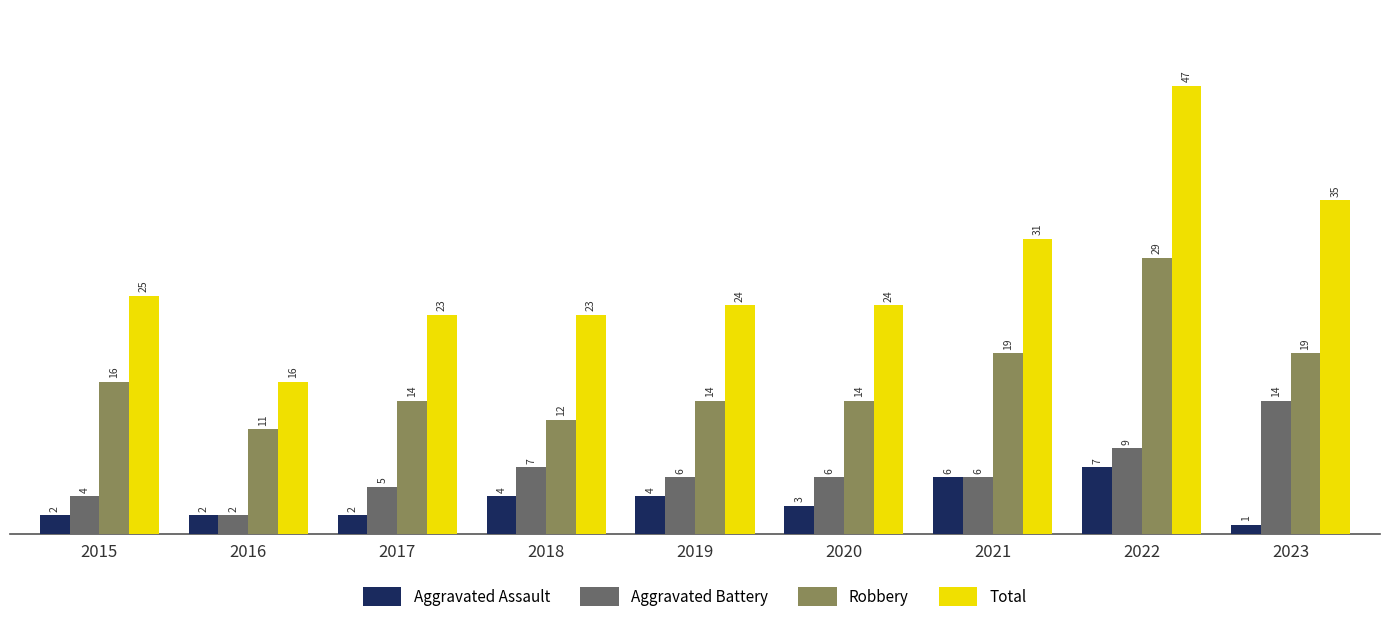

Which series changed the most between 2019 and 2023?

Total